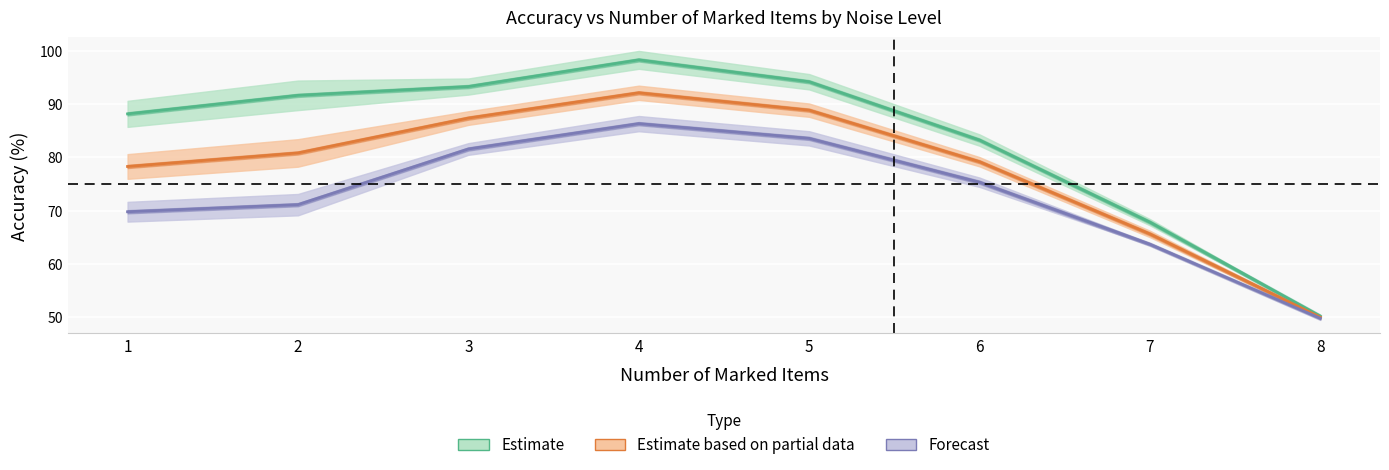

What is the sum of the Estimate values at 5 and 6?

177.5